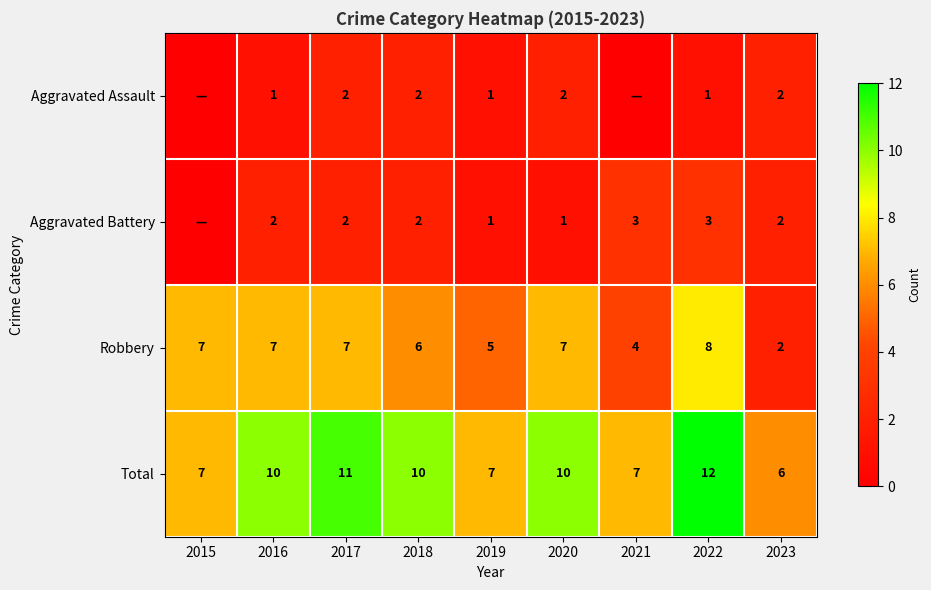

What is the greatest value displayed?

12